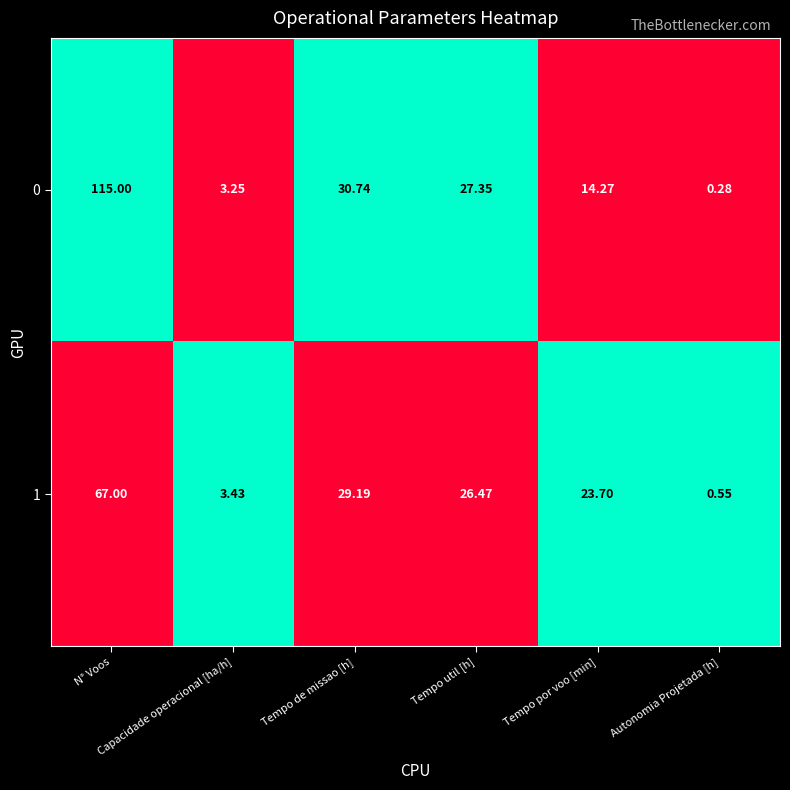

At which category is the sum across all series the highest?

N° Voos